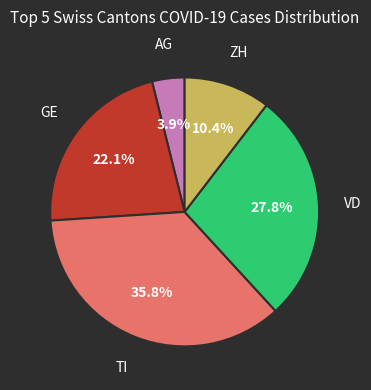

Does any single category account for the majority?

No